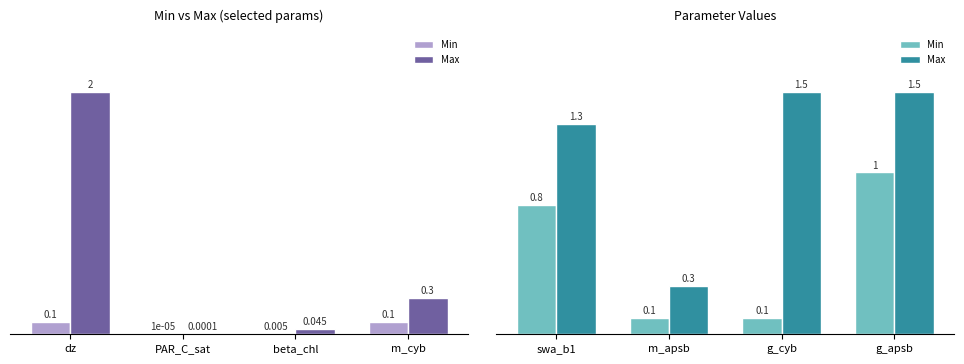

What is the value of the Min bar at the 4th from the left?

1.0